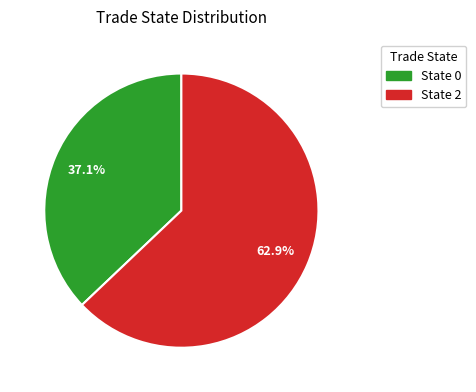

Does any single category account for the majority?

Yes